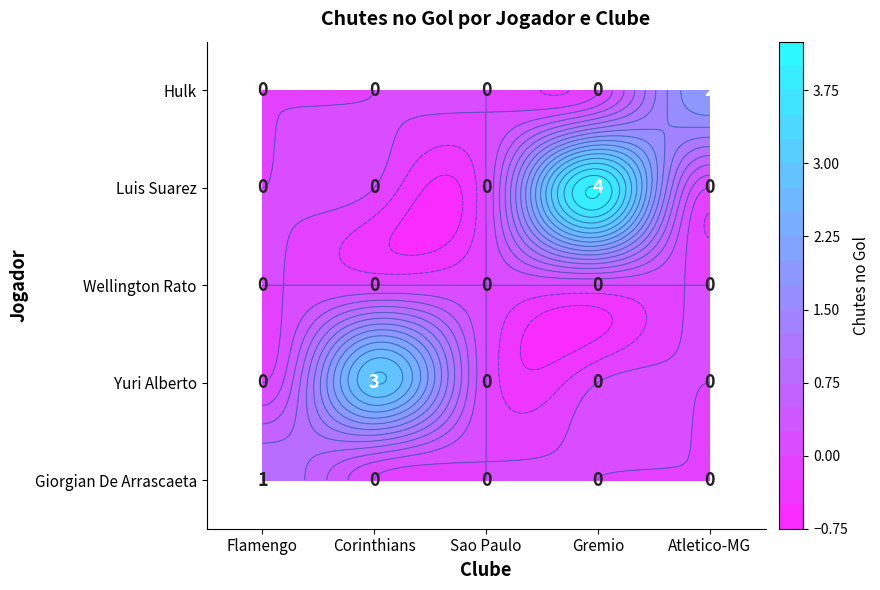

At how many categories does at least one series exceed 2?

2